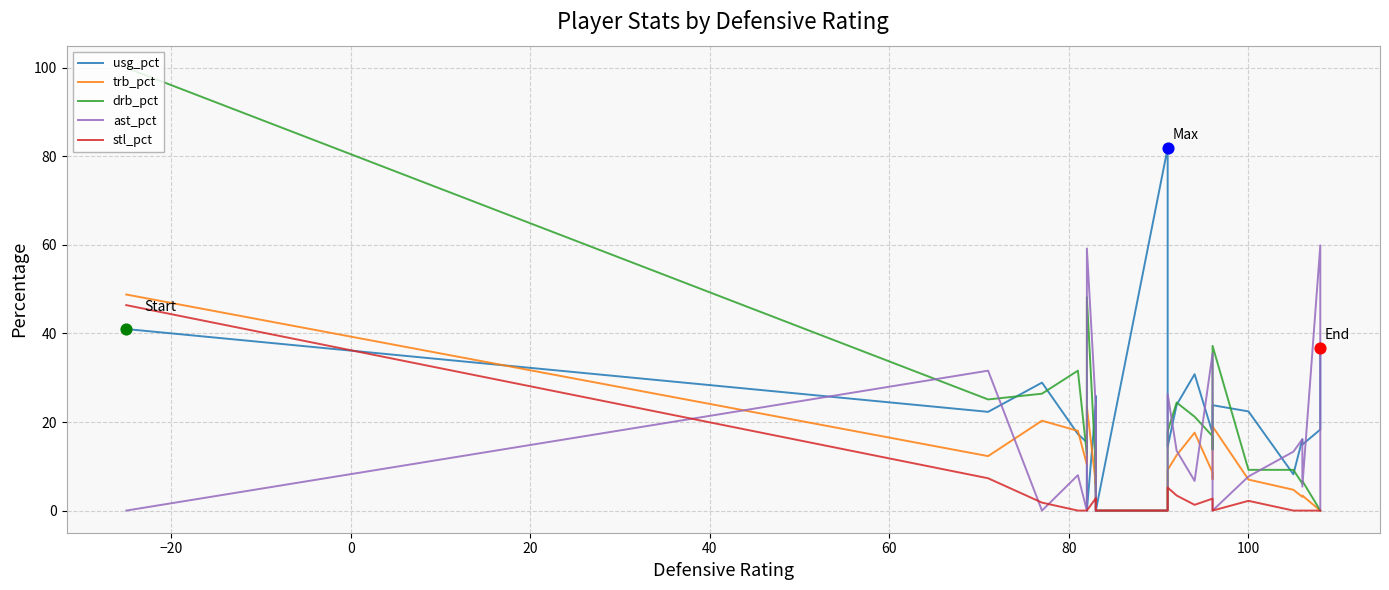

Is the value of trb_pct at −20 greater than the value of drb_pct at 20?

No